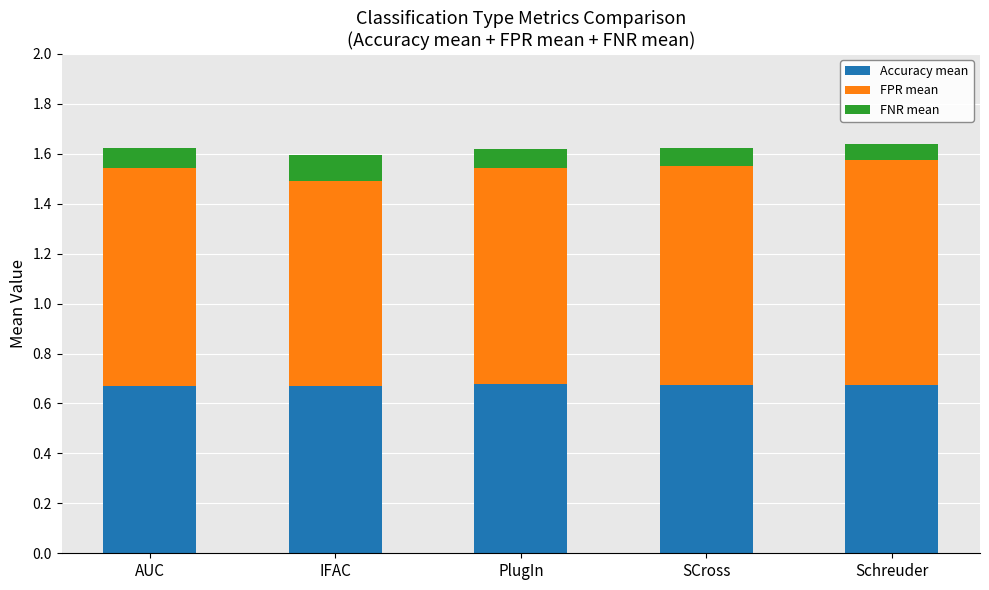

Is it true that Accuracy mean equals 0.9 at Schreuder?

False